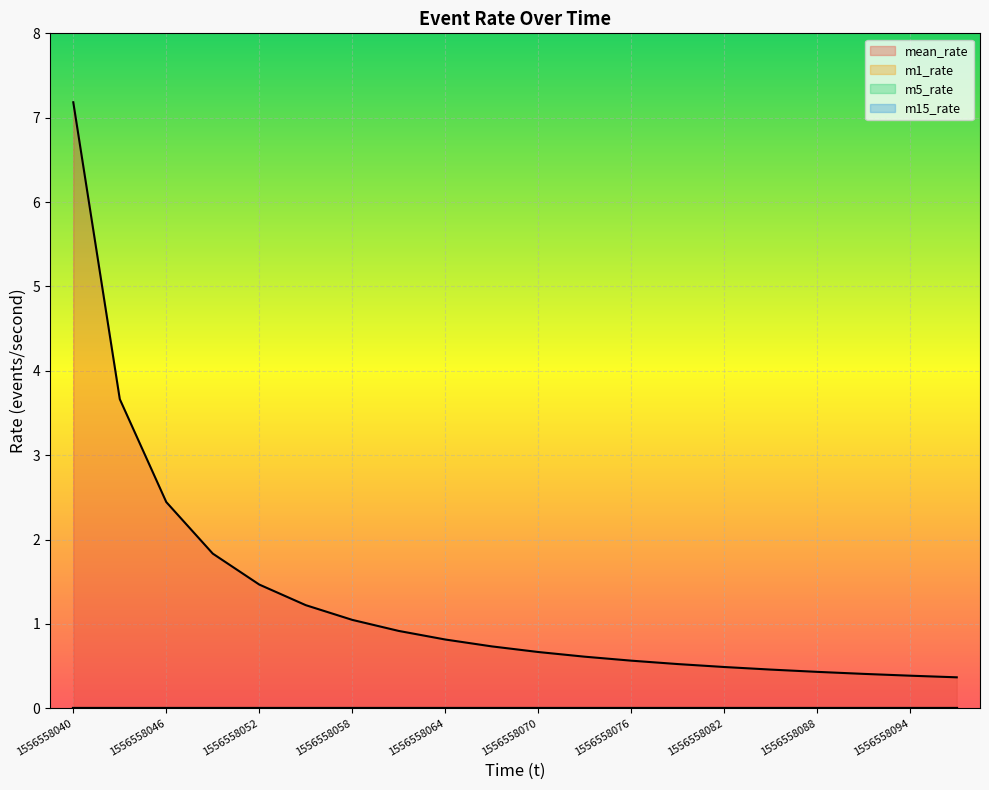

How many series are shown in this chart?

4